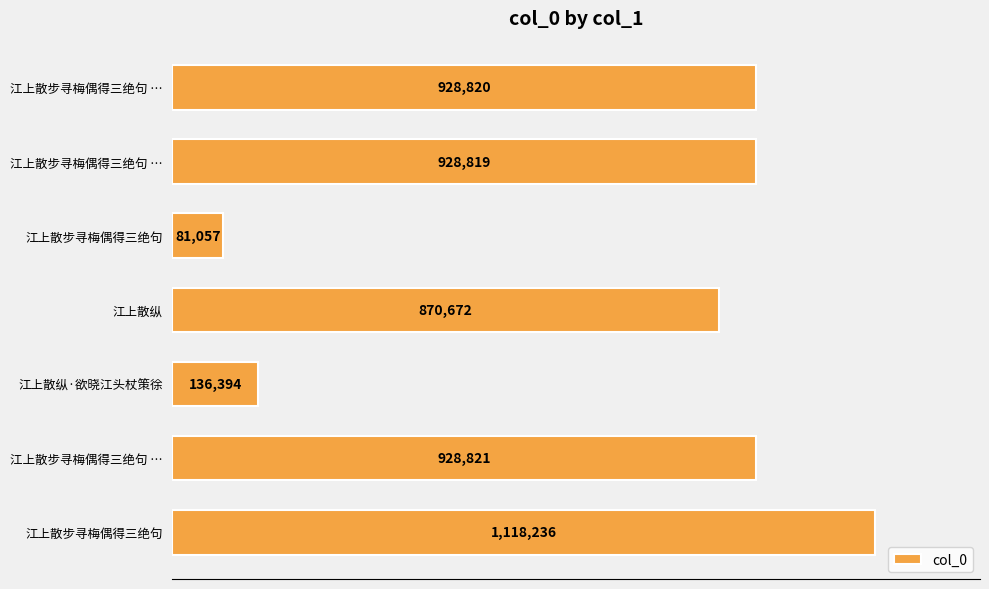

Are the bars grouped side by side (vs. stacked)?

No